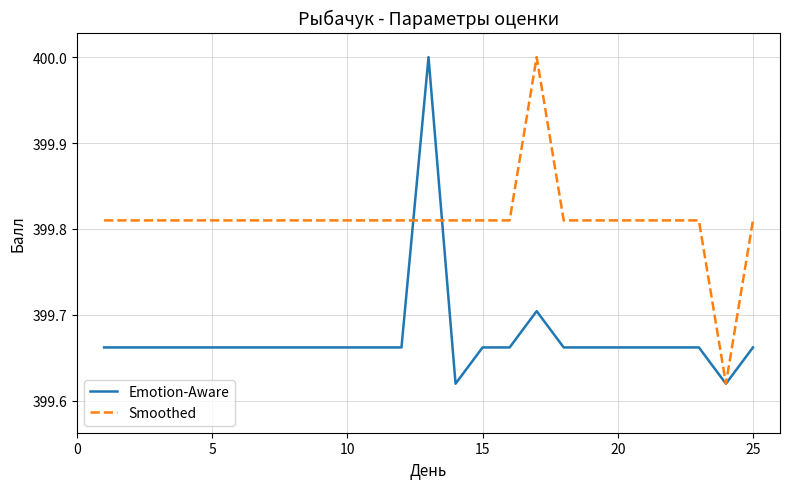

What is the maximum value for Smoothed?

400.0